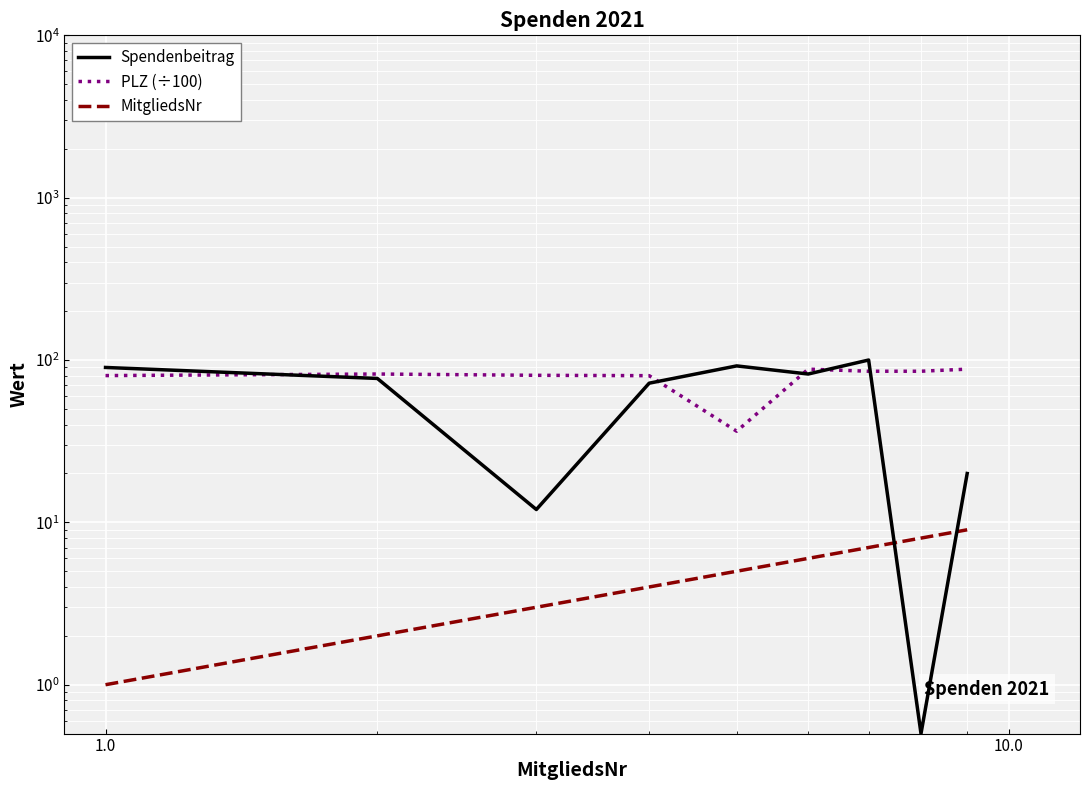

Reading right to left, list all the values displayed in this chart.

Spendenbeitrag: 20.0	0.5	100.0	82.0	92.0	72.0	12.0	77.0	90.0
PLZ (÷100): 87.9	85.3	85.3	87.9	36.4	80.1	80.5	82.0	80.2
MitgliedsNr: 9.0	8.0	7.0	6.0	5.0	4.0	3.0	2.0	1.0